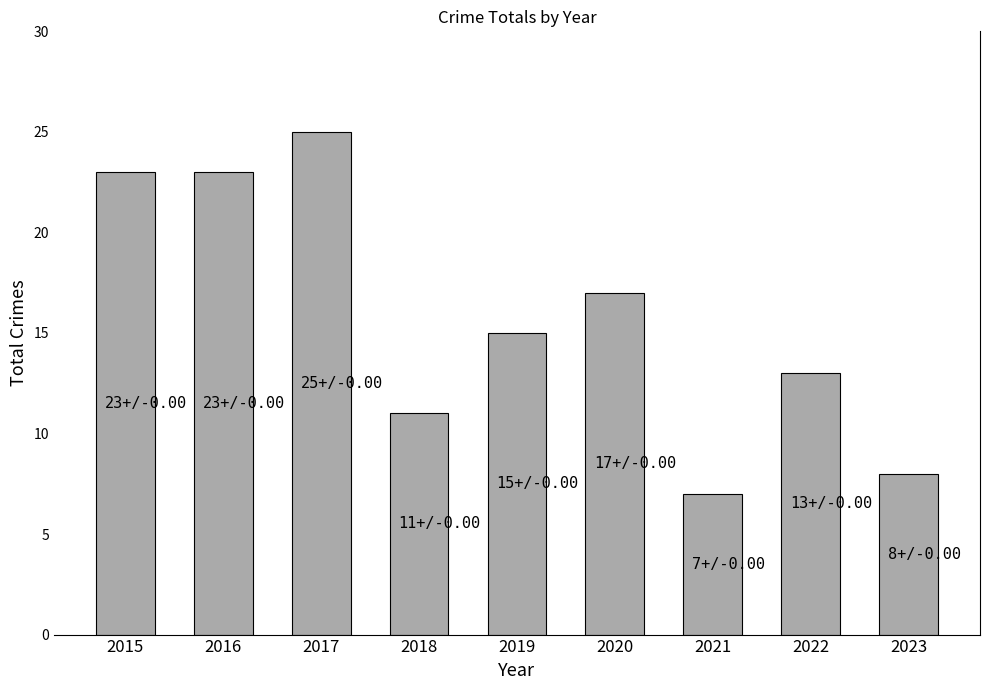

What is the sum of all values?

142